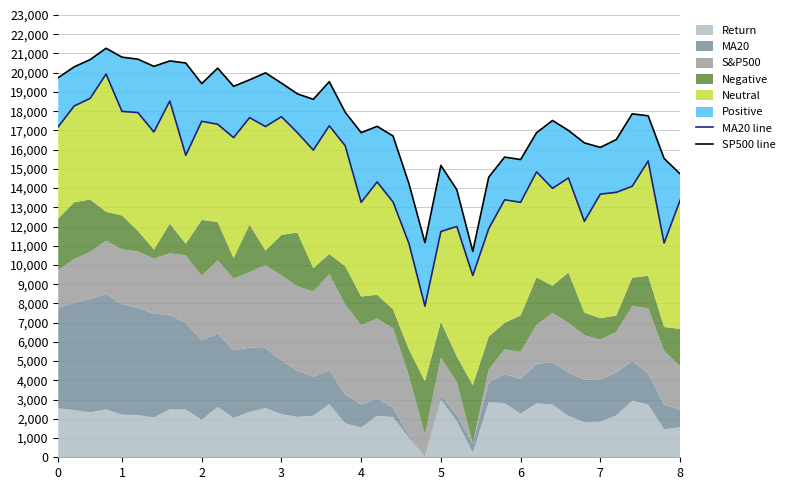

List the labels in order of MA20 line value, smallest first.

23, 26, 22, 38, 24, 27, 25, 33, 19, 29, 21, 39, 28, 34, 35, 31, 36, 20, 32, 30, 37, 8, 16, 18, 11, 15, 6, 0, 13, 17, 10, 9, 12, 14, 5, 4, 1, 7, 2, 3